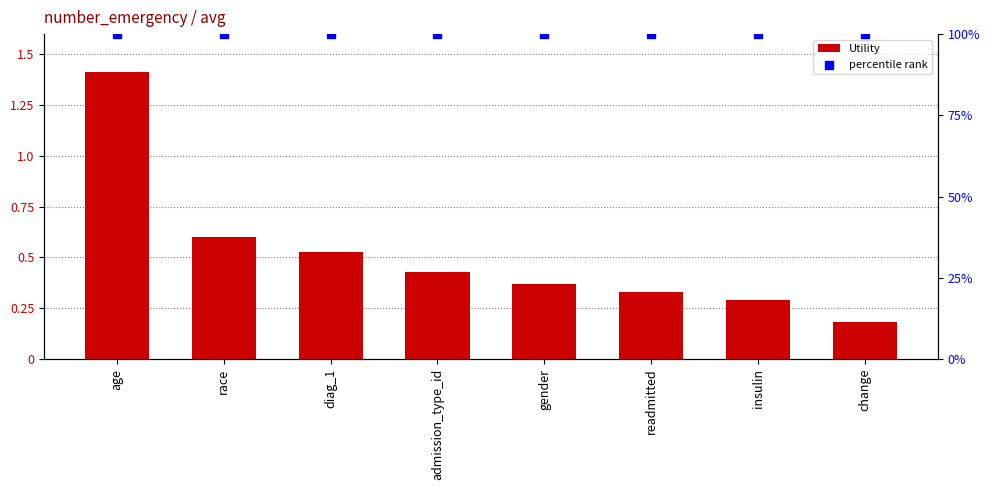

Which series has the largest total across all categories?

percentile rank